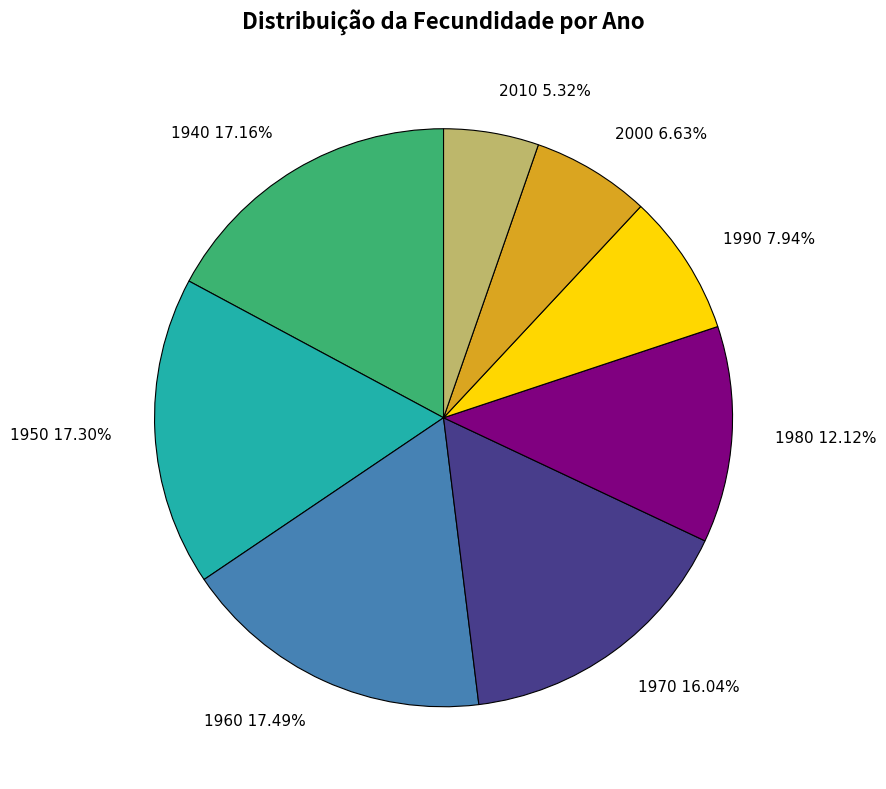

How many segments does this pie chart have?

8